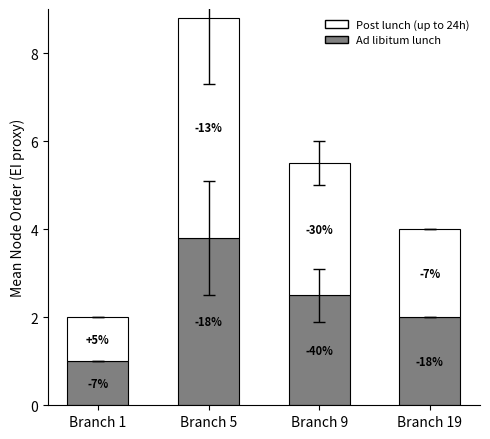

What is the sum of all Ad libitum lunch values?

9.3